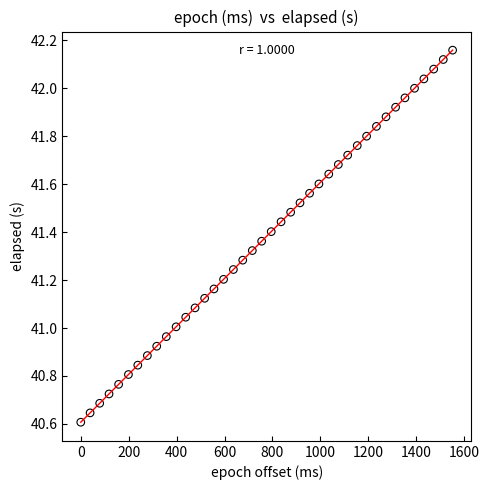

What is the range of X values (max minus min)?

1552.0